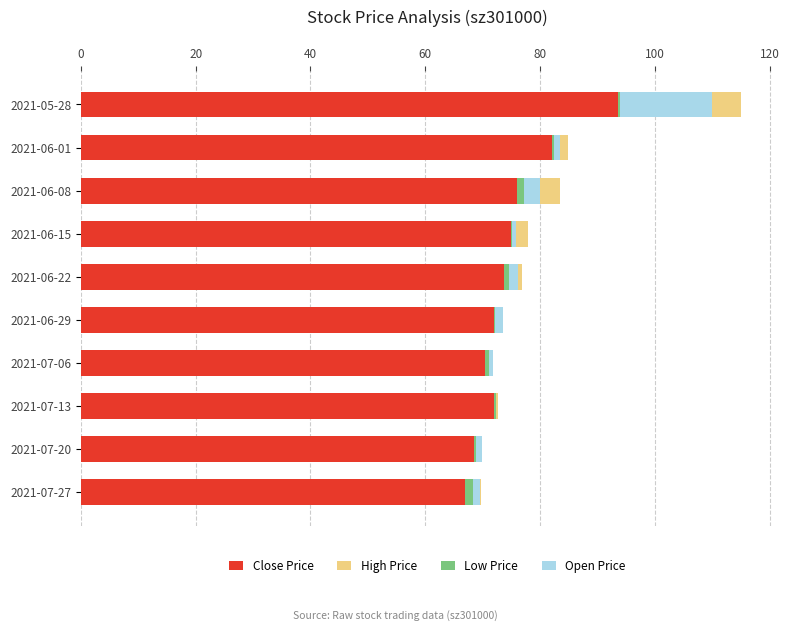

What is the maximum value shown in the chart?

94.0